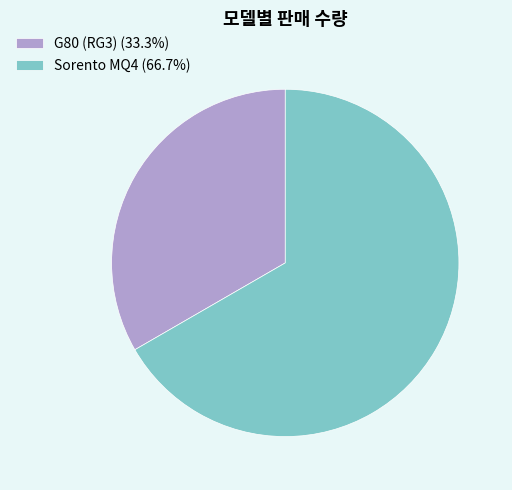

What is the majority slice?

Sorento MQ4